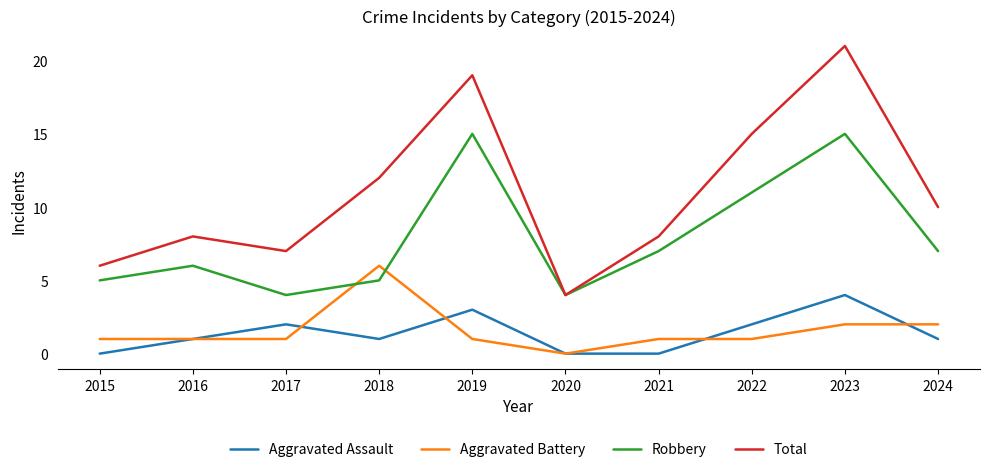

Reading left to right, extract all data points from this chart.

Aggravated Assault: 2015=0	2016=1	2017=2	2018=1	2019=3	2020=0	2021=0	2022=2	2023=4	2024=1
Aggravated Battery: 2015=1	2016=1	2017=1	2018=6	2019=1	2020=0	2021=1	2022=1	2023=2	2024=2
Robbery: 2015=5	2016=6	2017=4	2018=5	2019=15	2020=4	2021=7	2022=11	2023=15	2024=7
Total: 2015=6	2016=8	2017=7	2018=12	2019=19	2020=4	2021=8	2022=15	2023=21	2024=10